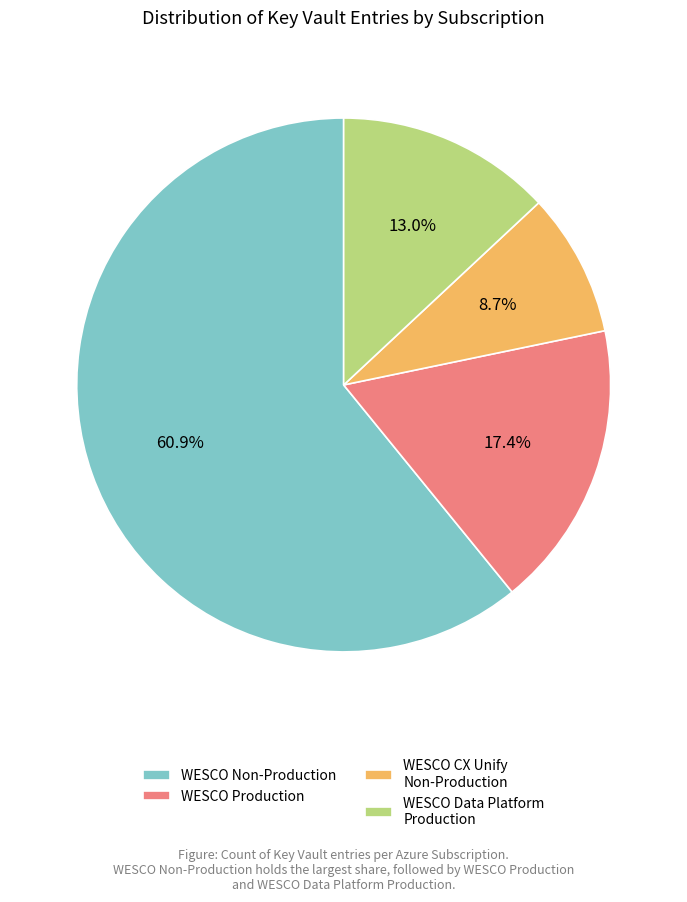

Between WESCO Non-Production and WESCO Data Platform Production, which is larger?

WESCO Non-Production